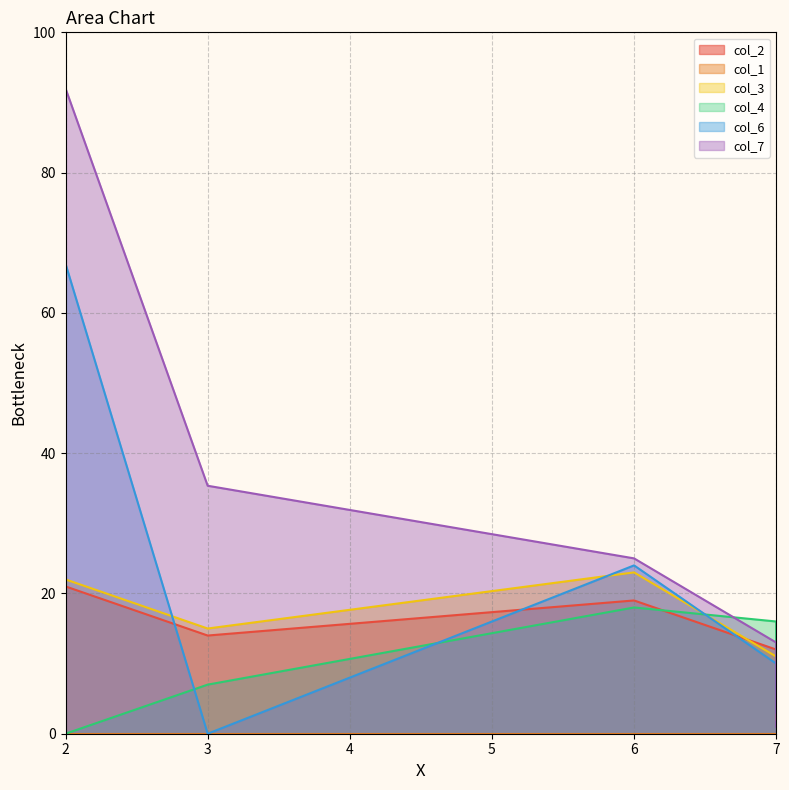

Between 6 and 3, which is larger?

6